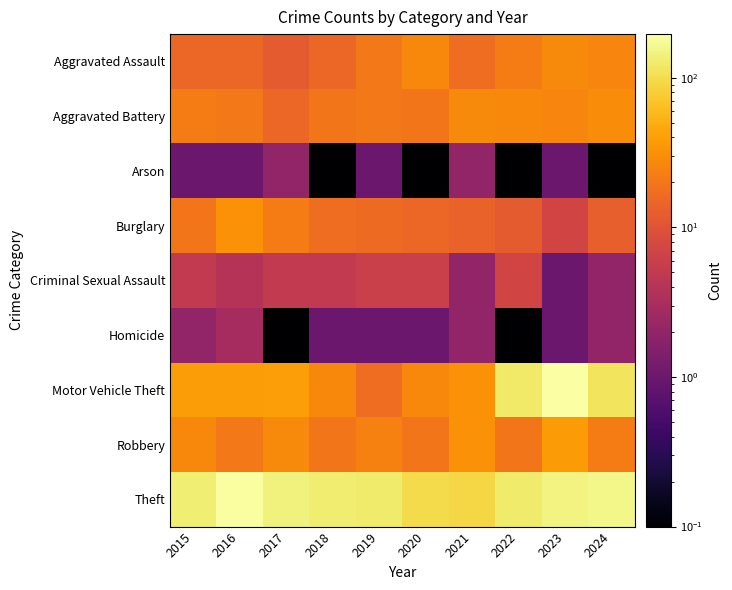

Which has a higher value, 2023 or 2021?

2023